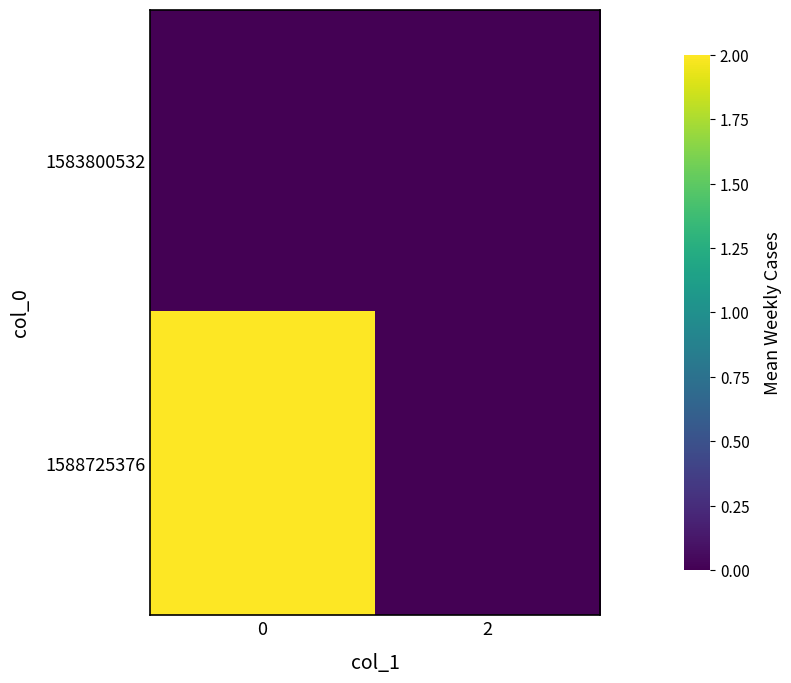

Which series has the largest total across all categories?

1588725376